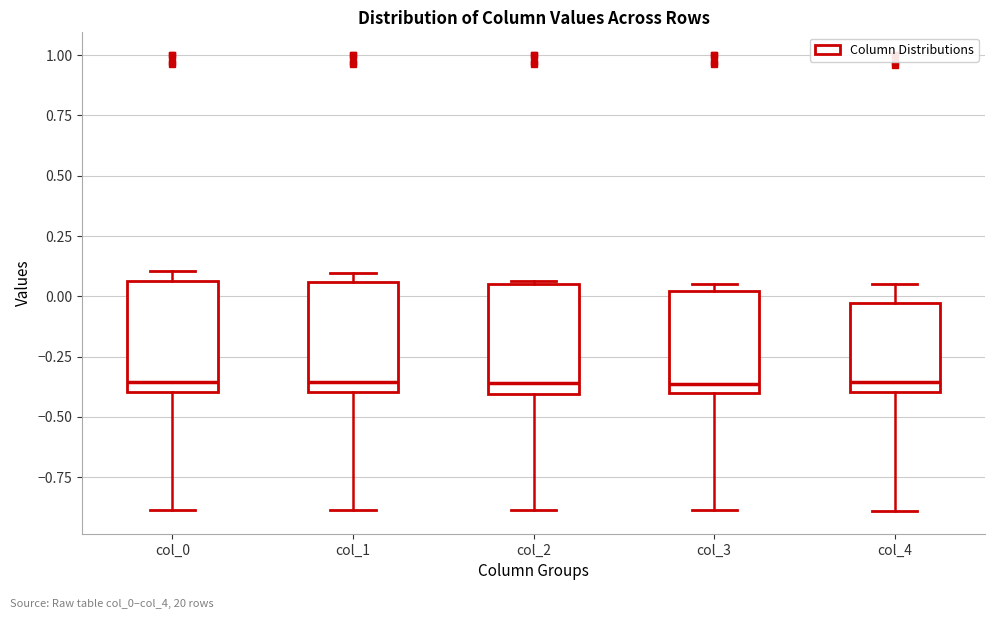

Reading left to right, transcribe this box plot: for each box, give where its median line is, the range the box spans, and where its two whiskers end, as read against the y-axis. The values are not printed on the chart, so give them approximately, as read against the axis.

col_0: median -0.35, box -0.40 to 0.05, whiskers -0.90 to 0.10
col_1: median -0.35, box -0.40 to 0.05, whiskers -0.90 to 0.10
col_2: median -0.35, box -0.40 to 0.05, whiskers -0.90 to 0.05
col_3: median -0.35, box -0.40 to 0.00, whiskers -0.90 to 0.05
col_4: median -0.35, box -0.40 to -0.05, whiskers -0.90 to 0.05